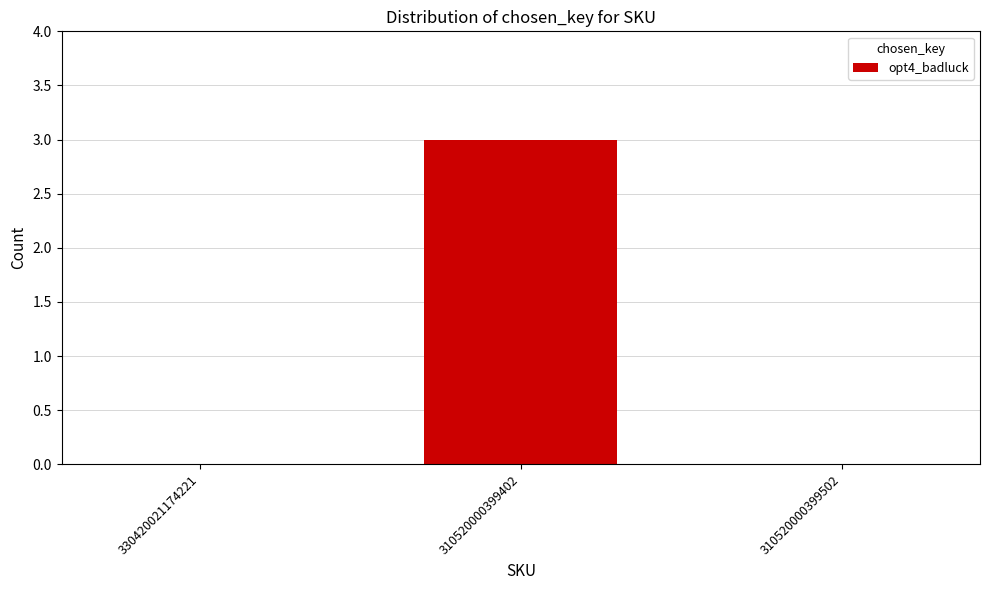

Reading left to right, list all the values displayed in this chart.

330420021174221=0	310520000399402=3	310520000399502=0